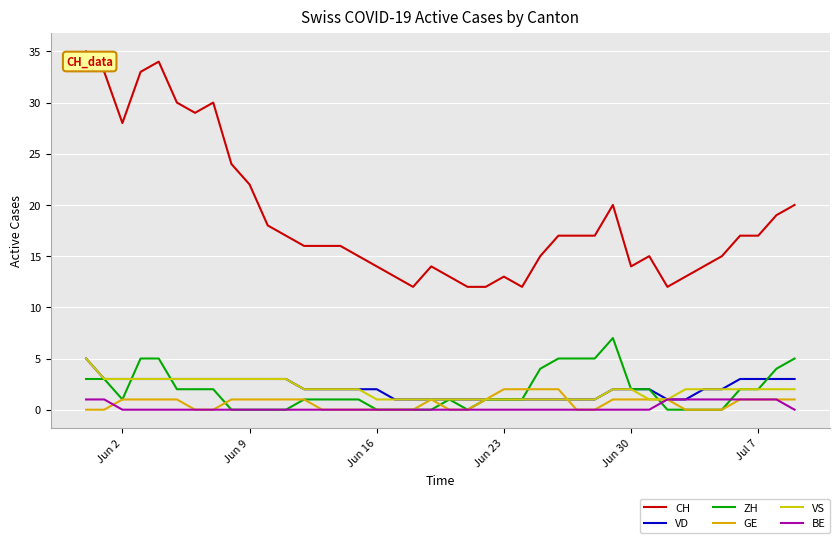

What are all the series names shown in the legend?

CH, VD, ZH, GE, VS, BE